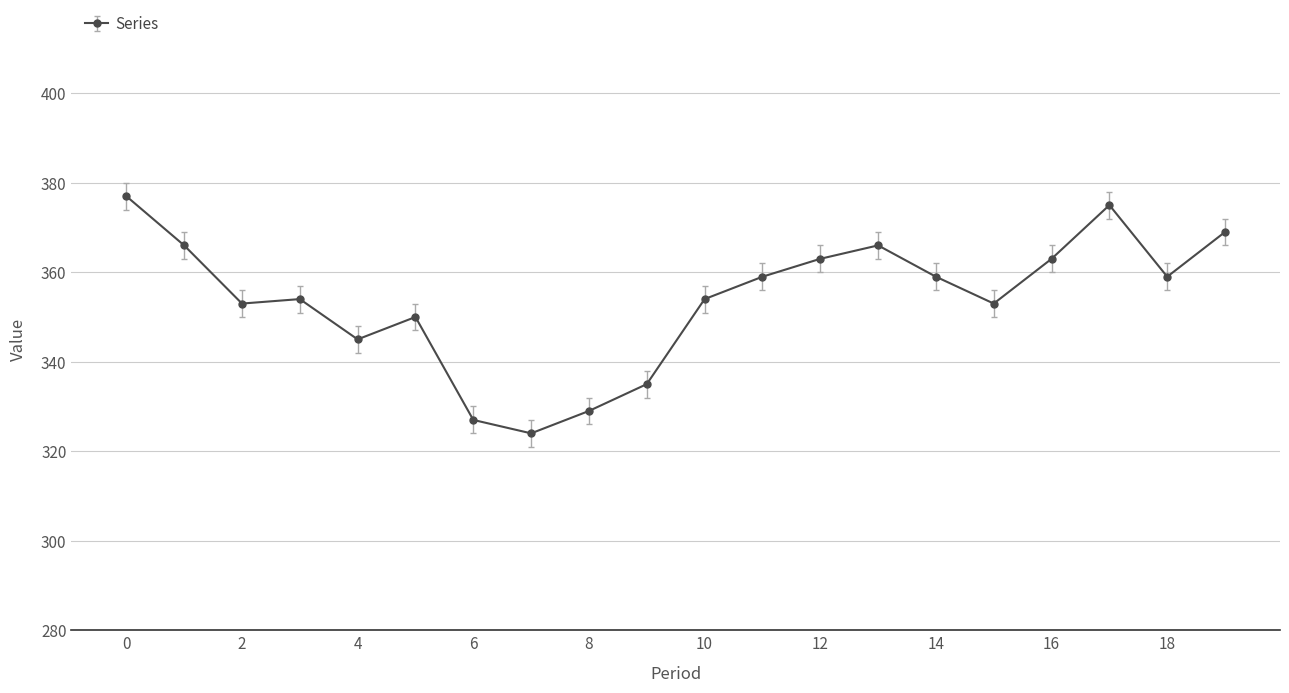

True or false: the data has more than 1 interior local peaks.

True